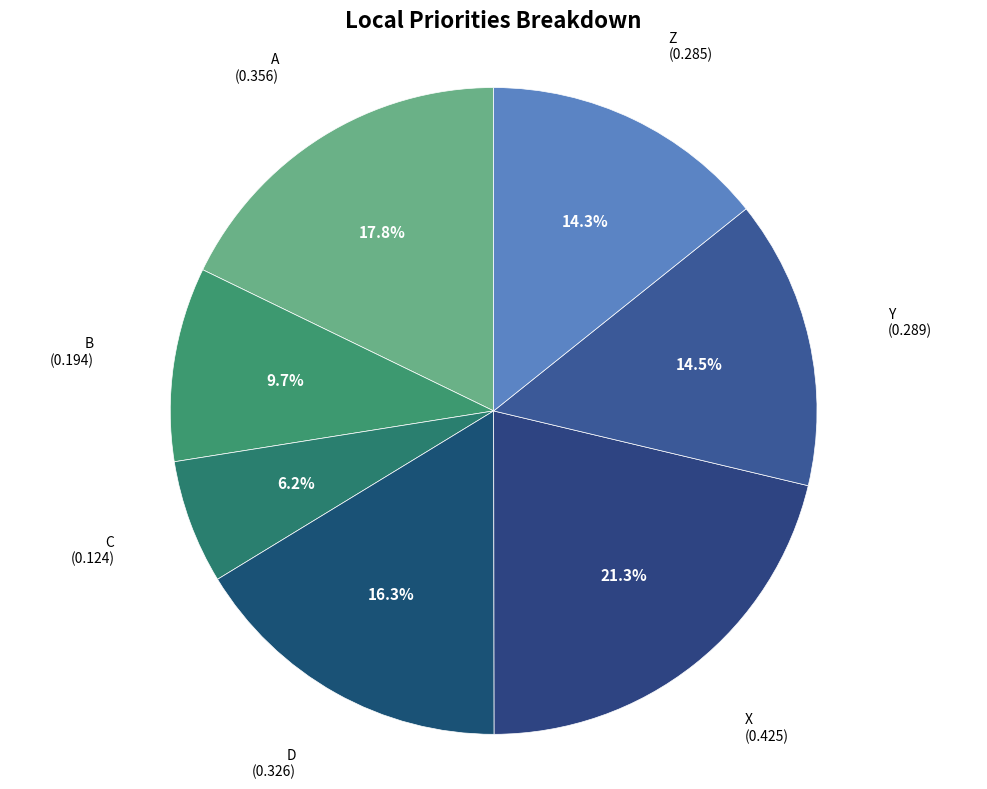

How many slices are in this pie chart?

7